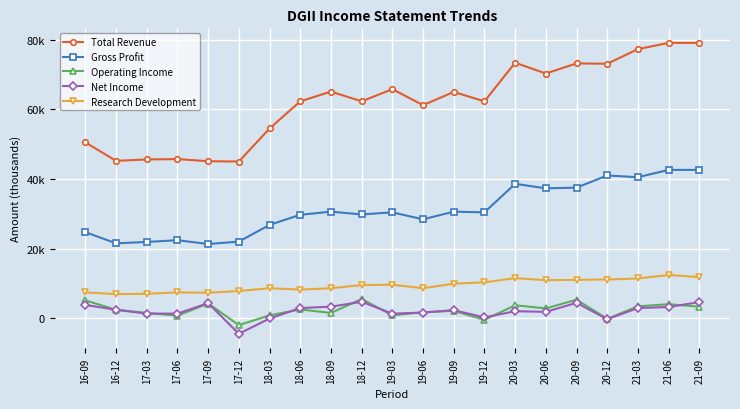

Does the chart have visible grid lines?

Yes